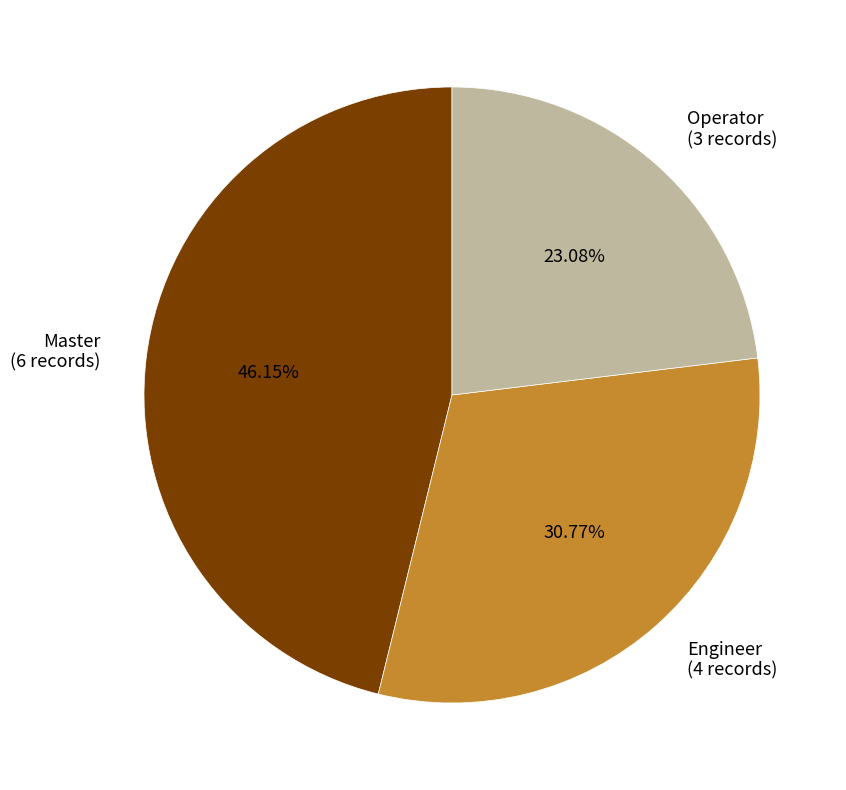

How many segments does this pie chart have?

3